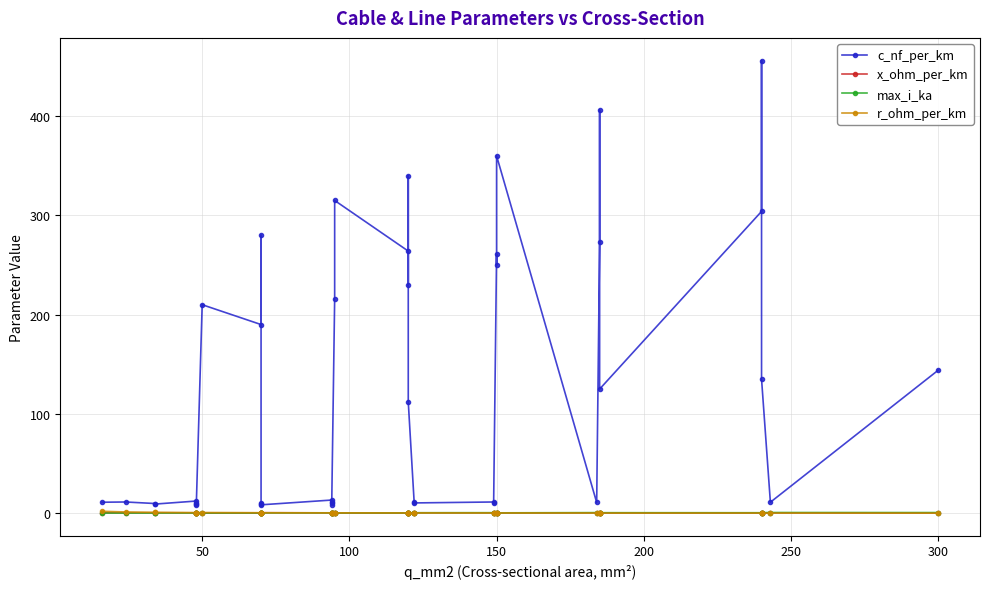

How many distinct data groups are displayed?

4